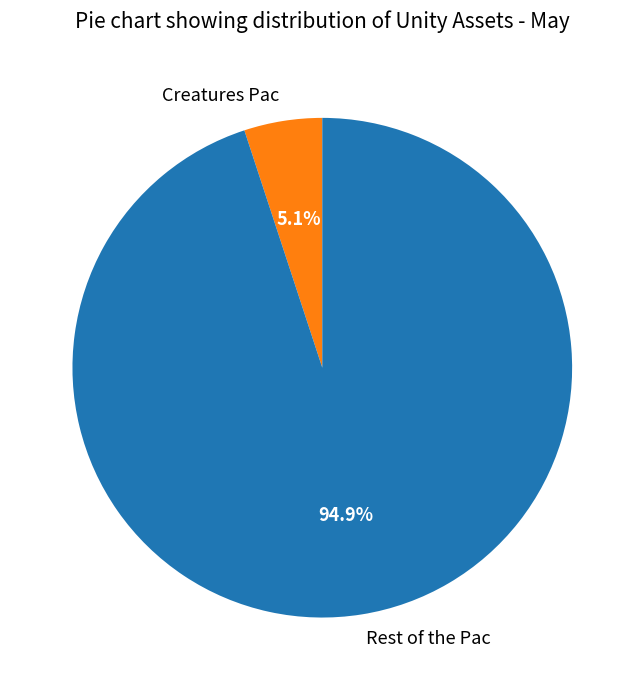

Is it true that Creatures Pac is 5% of the pie?

True